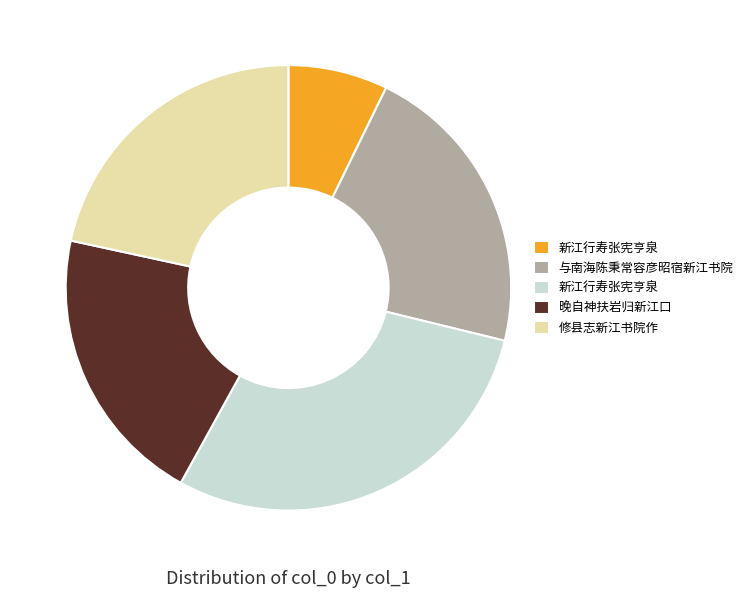

Is there a majority slice in this chart?

No